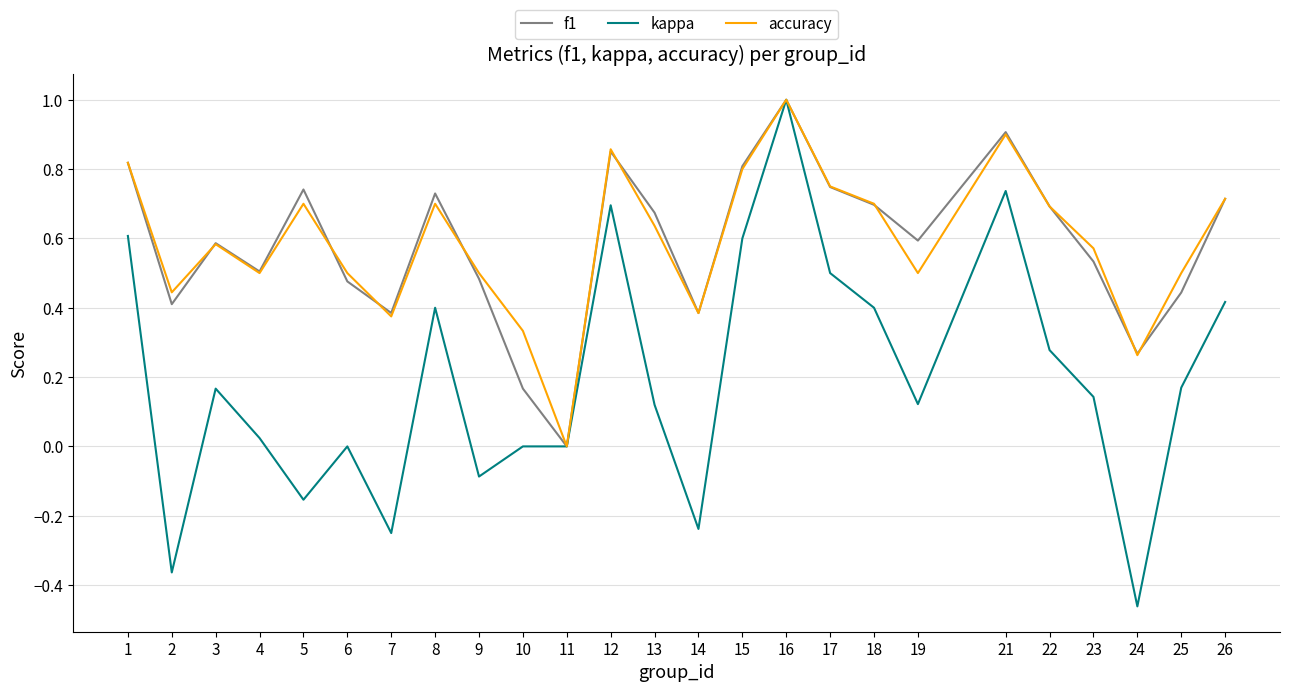

At which category does f1 reach its first local peak?

3